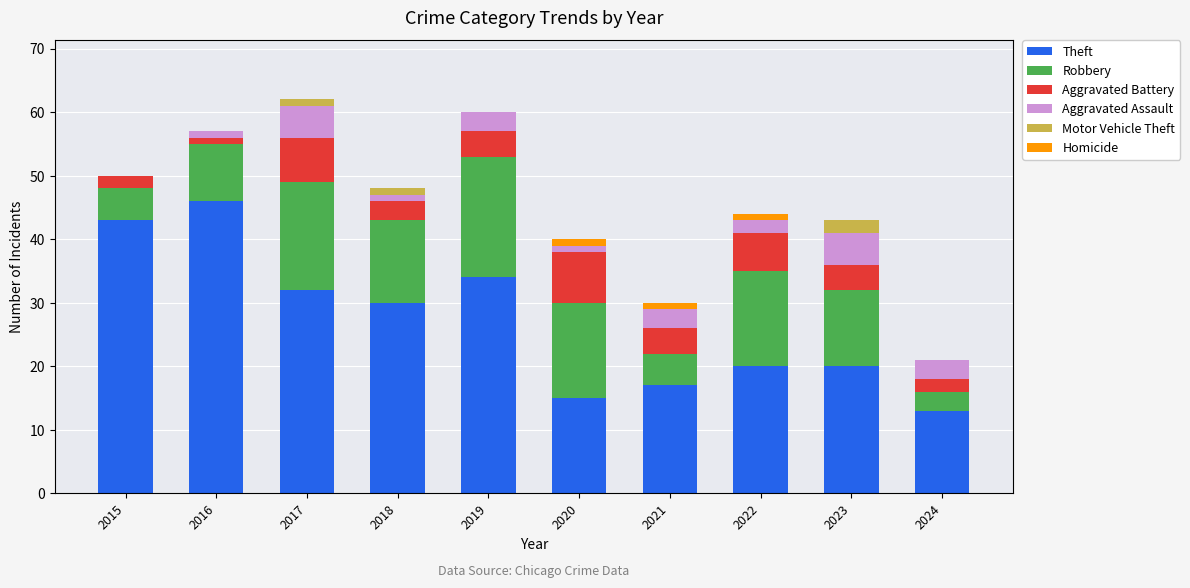

What is the total value across all series at 2015?

50